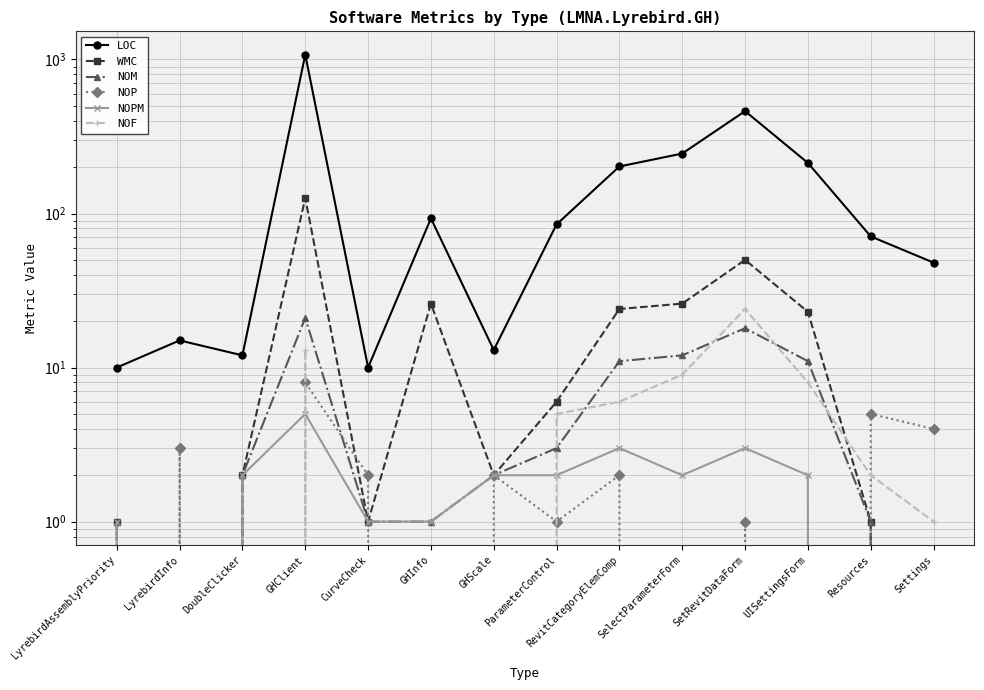

Which series has the widest spread of values?

LOC